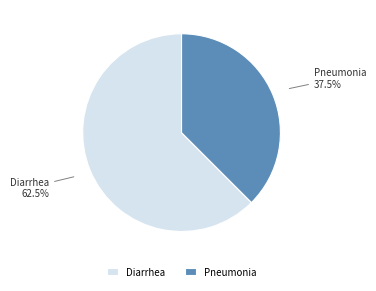

Is Pneumonia the majority of the pie?

No